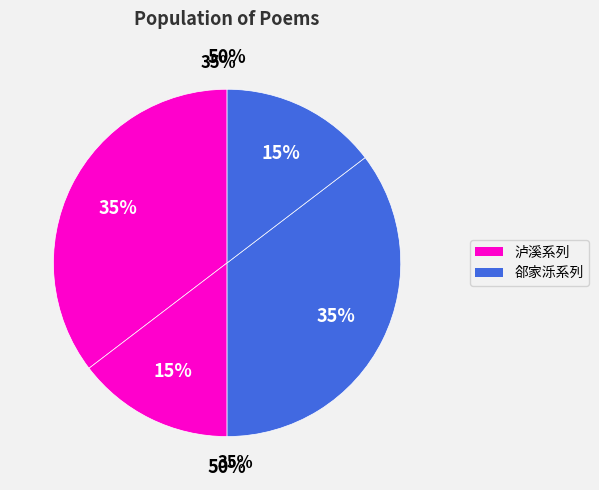

Is it true that 秋夜自泸溪泛舟入泽泺二首 其二 is 48% of the pie?

False